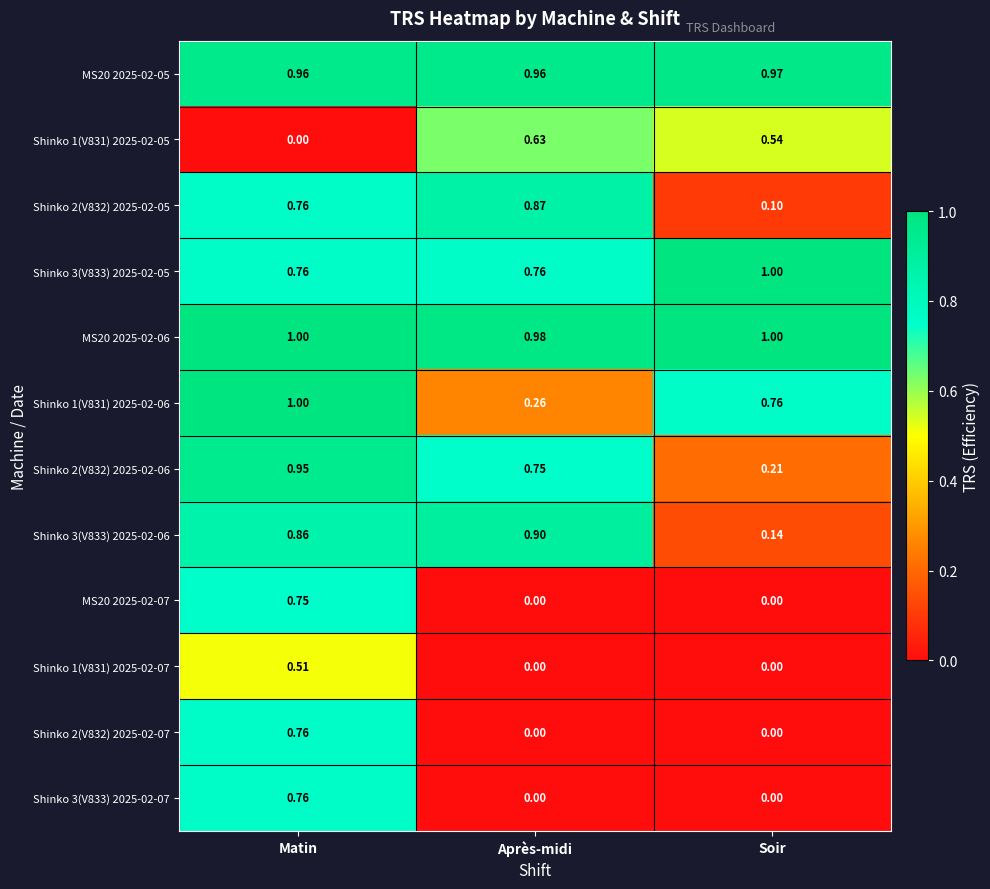

Which series has the widest spread of values?

Shinko 2(V832) 2025-02-05